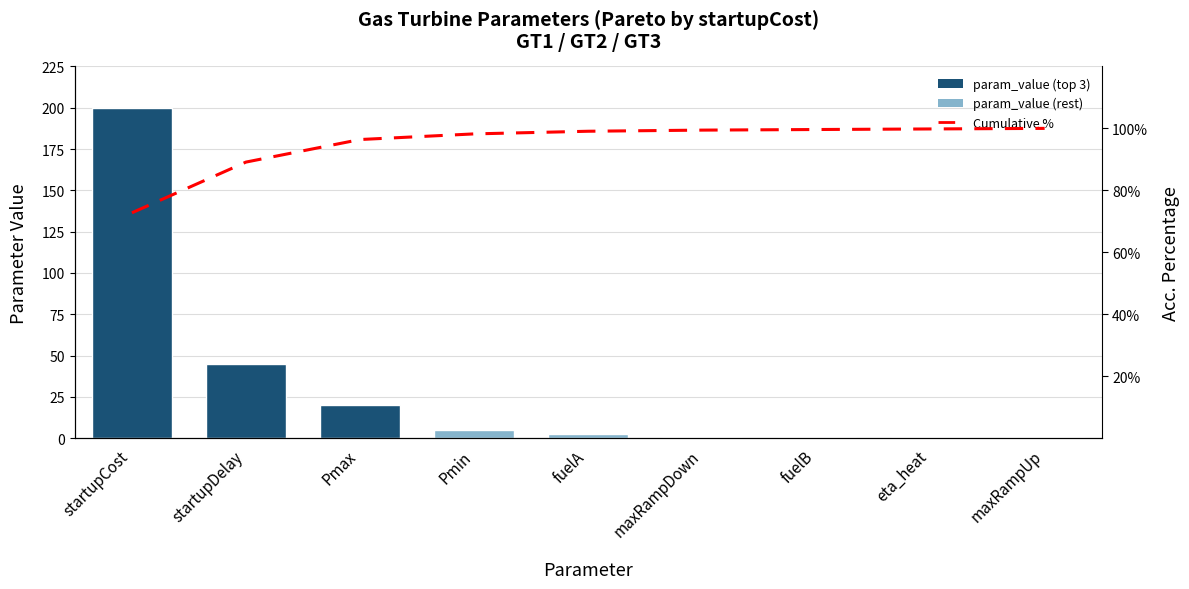

List the series in order of their peak value, lowest first.

Cumulative %, param_value